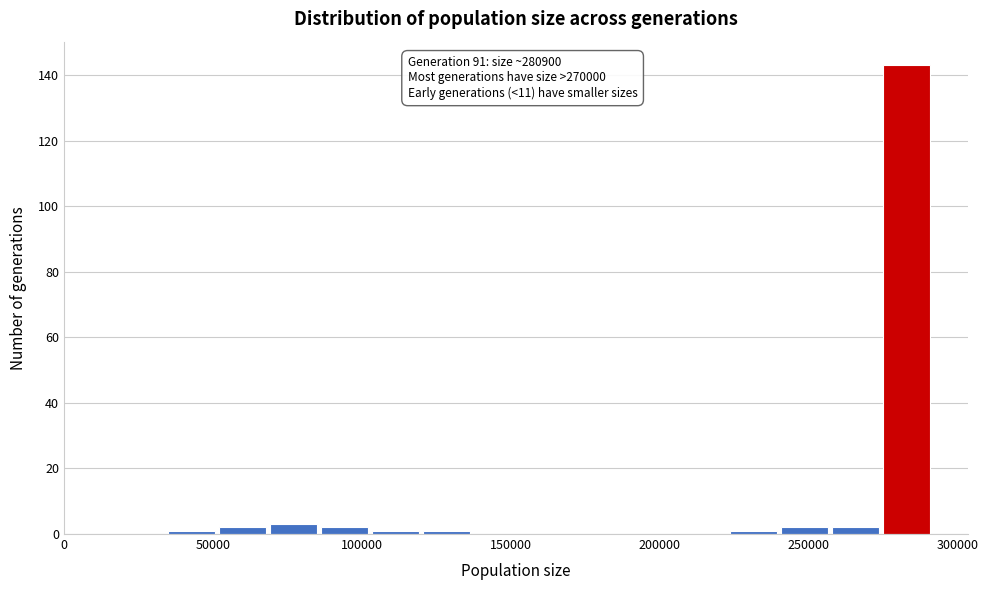

Read against the x-axis, roughly where is the centre of the tallest bar?

285000